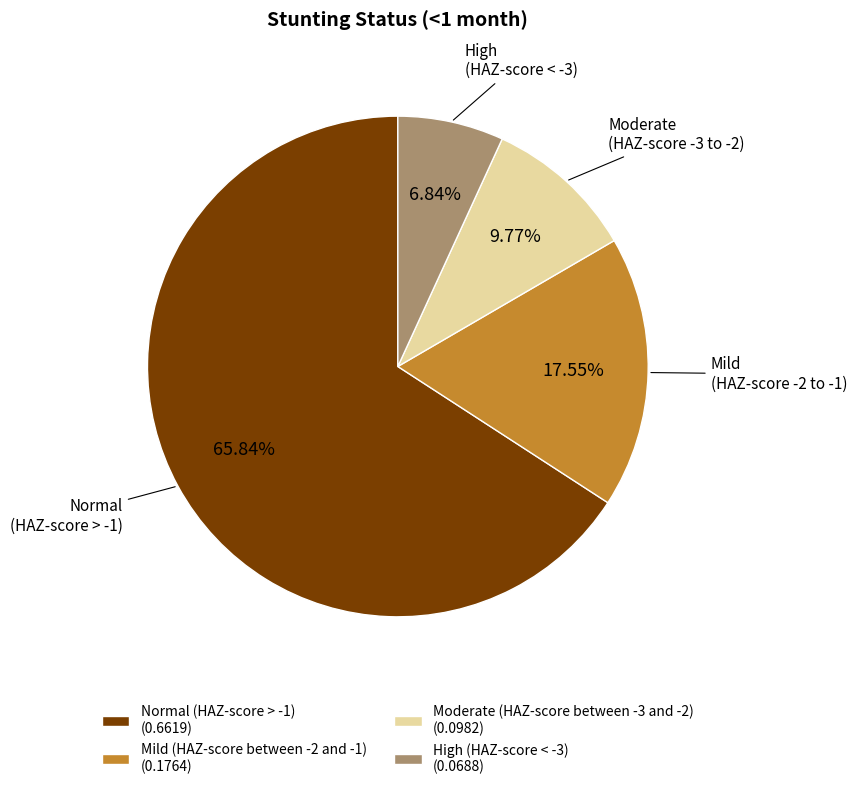

Is there a majority slice in this chart?

Yes